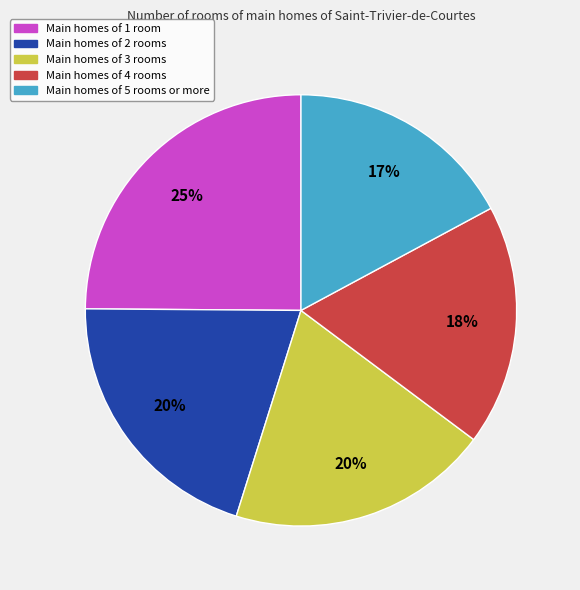

Which slice is the largest?

Main homes of 1 room